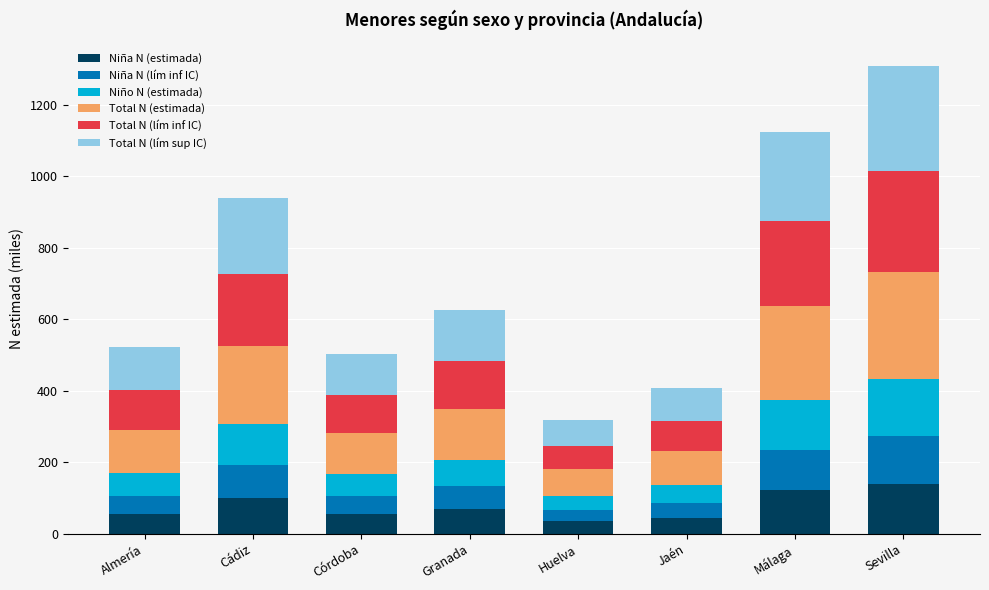

What is the total value across all series at Cádiz?

939.9